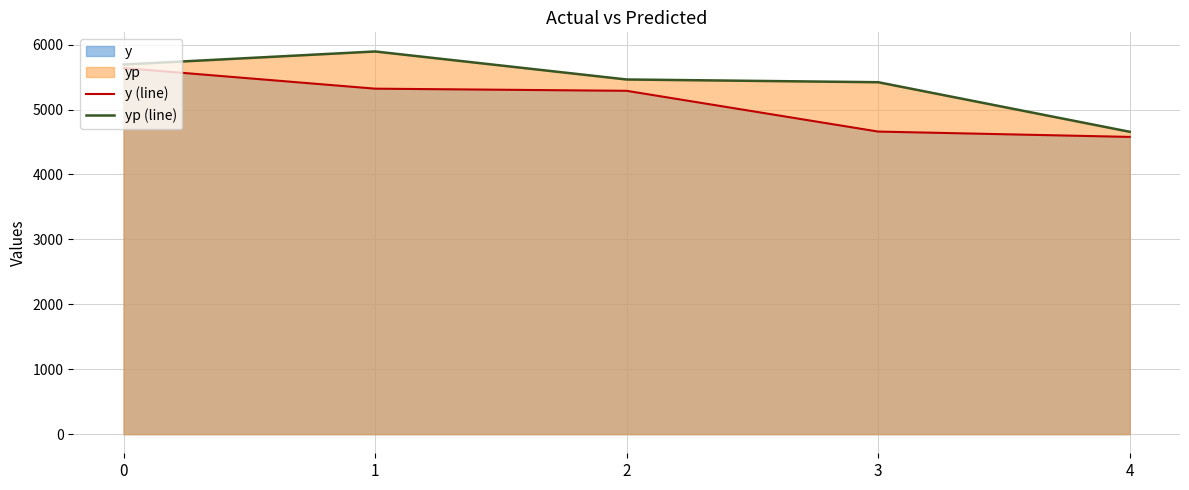

What is the lowest value of the yp (line) series?

4657.8